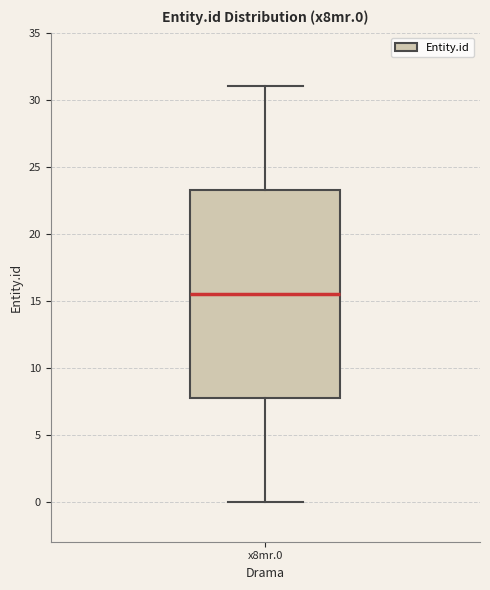

Transcribe this box plot: give where the median line is, the range the box spans, and where the two whiskers end, as read against the y-axis. The values are not printed on the chart, so give them approximately, as read against the axis.

median 15.5, box 8.0 to 23.5, whiskers 0.0 to 31.0